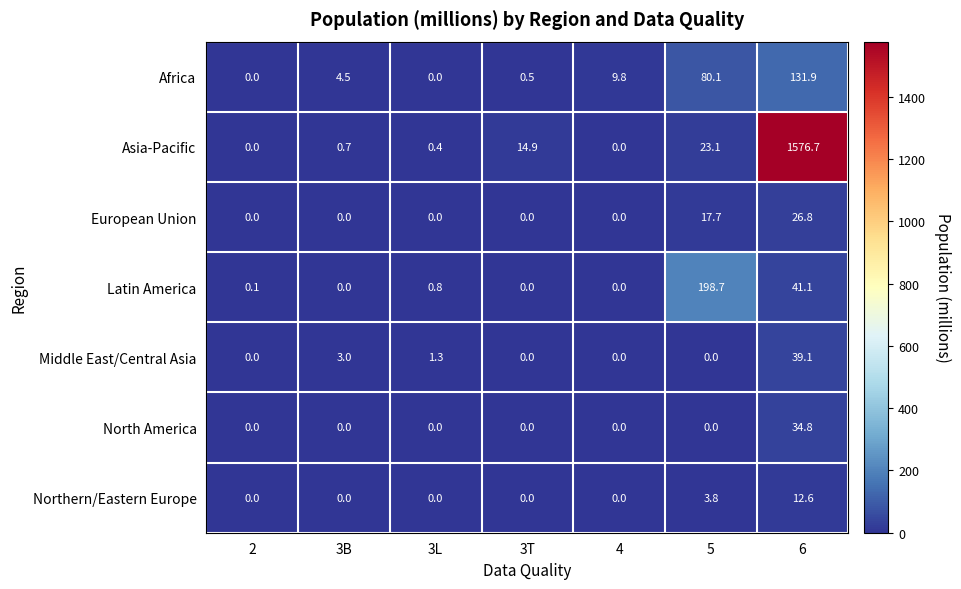

What is the average value of the Africa series?

32.4